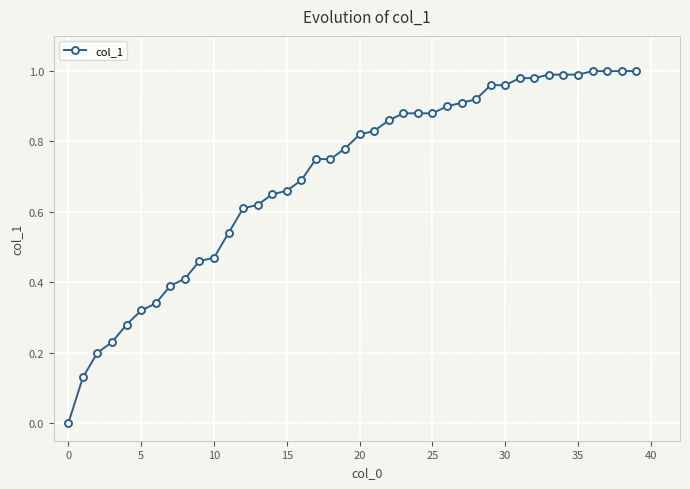

What is the sum of all values?

28.0